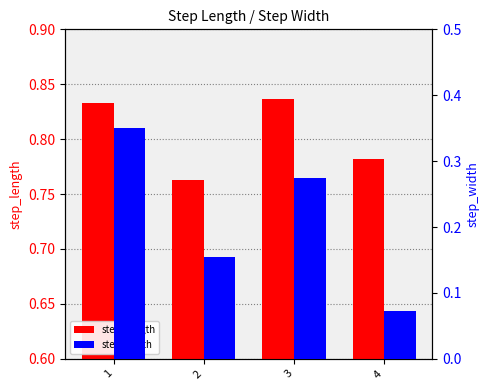

Count the step_length values in the range 0 to 1.

4